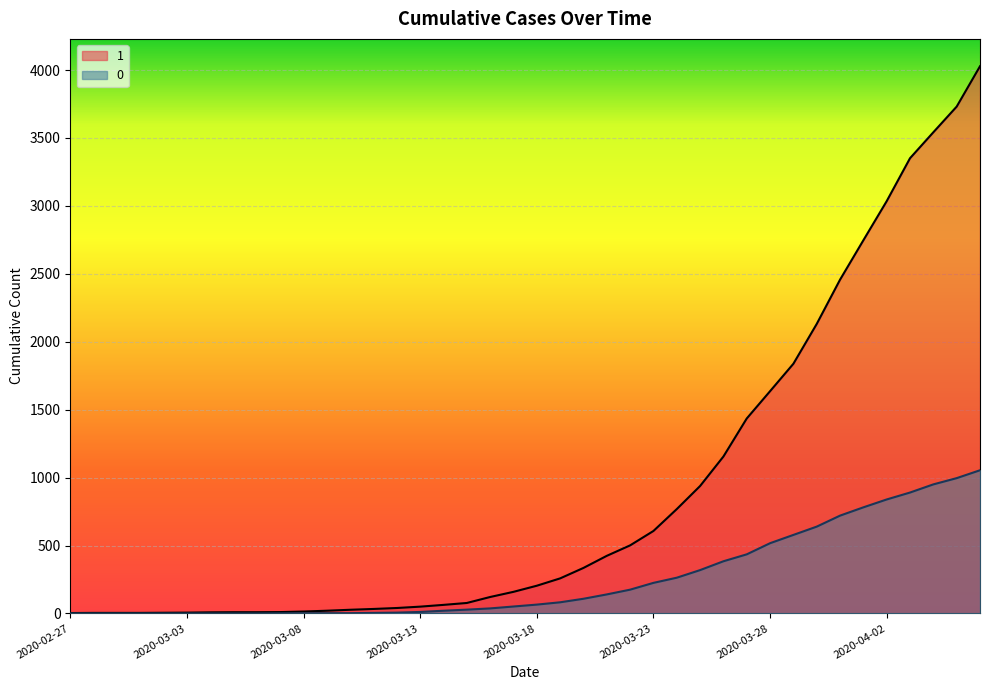

Count the number of categories in the chart.

40